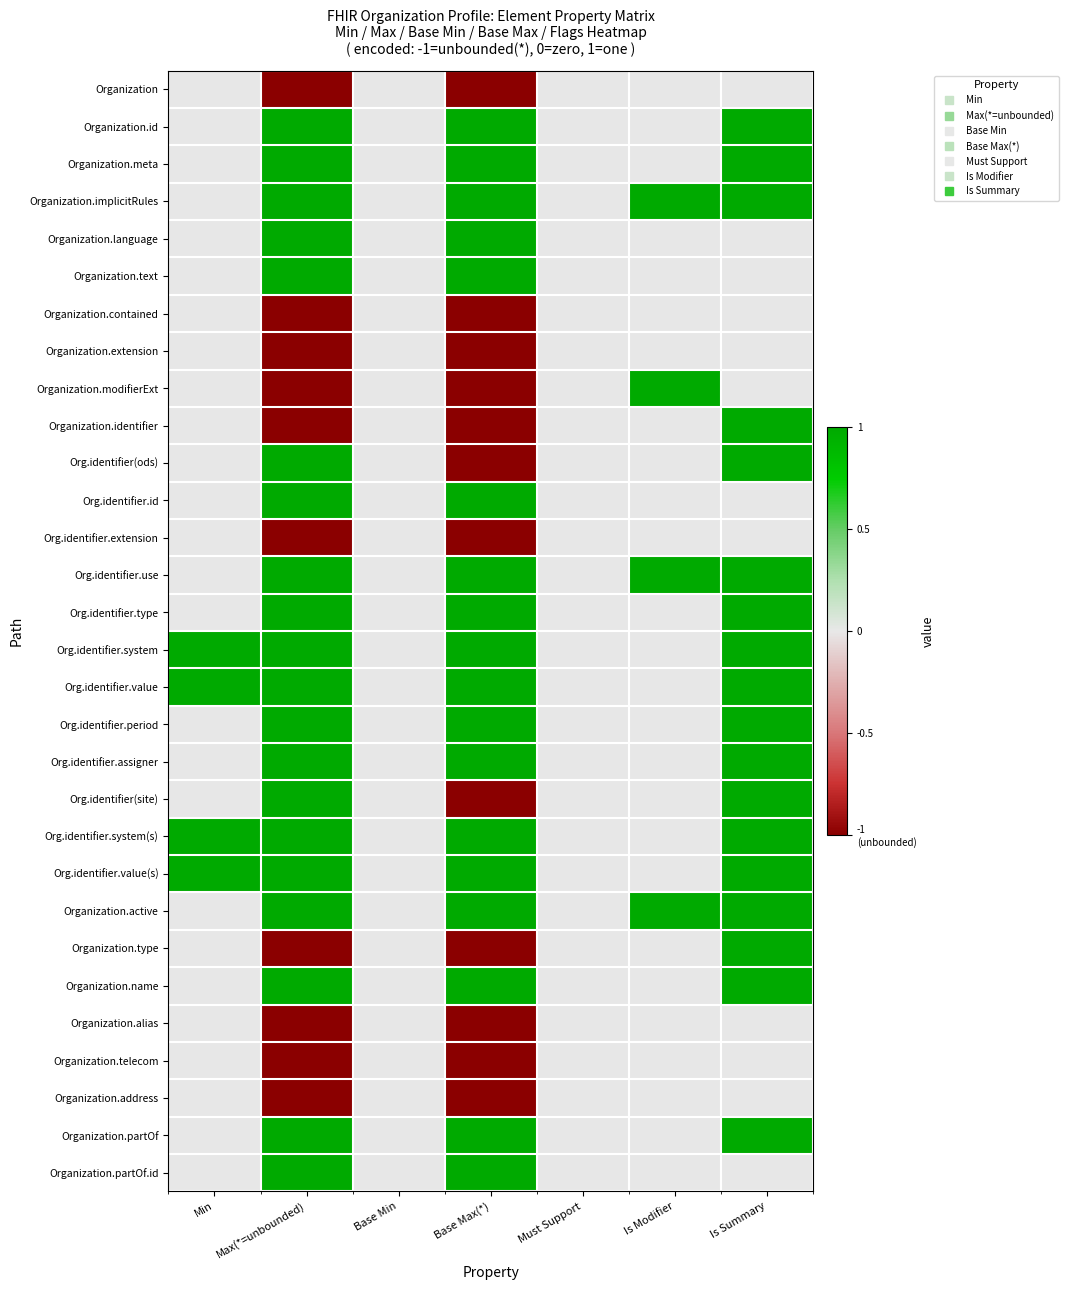

Reading left to right, transcribe all the data shown in this chart.

Organization: Min=0	Max(*=unbounded)=-1	Base Min=0	Base Max(*)=-1	Must Support=0	Is Modifier=0	Is Summary=0
Organization.id: Min=0	Max(*=unbounded)=1	Base Min=0	Base Max(*)=1	Must Support=0	Is Modifier=0	Is Summary=1
Organization.meta: Min=0	Max(*=unbounded)=1	Base Min=0	Base Max(*)=1	Must Support=0	Is Modifier=0	Is Summary=1
Organization.implicitRules: Min=0	Max(*=unbounded)=1	Base Min=0	Base Max(*)=1	Must Support=0	Is Modifier=1	Is Summary=1
Organization.language: Min=0	Max(*=unbounded)=1	Base Min=0	Base Max(*)=1	Must Support=0	Is Modifier=0	Is Summary=0
Organization.text: Min=0	Max(*=unbounded)=1	Base Min=0	Base Max(*)=1	Must Support=0	Is Modifier=0	Is Summary=0
Organization.contained: Min=0	Max(*=unbounded)=-1	Base Min=0	Base Max(*)=-1	Must Support=0	Is Modifier=0	Is Summary=0
Organization.extension: Min=0	Max(*=unbounded)=-1	Base Min=0	Base Max(*)=-1	Must Support=0	Is Modifier=0	Is Summary=0
Organization.modifierExt: Min=0	Max(*=unbounded)=-1	Base Min=0	Base Max(*)=-1	Must Support=0	Is Modifier=1	Is Summary=0
Organization.identifier: Min=0	Max(*=unbounded)=-1	Base Min=0	Base Max(*)=-1	Must Support=0	Is Modifier=0	Is Summary=1
Org.identifier(ods): Min=0	Max(*=unbounded)=1	Base Min=0	Base Max(*)=-1	Must Support=0	Is Modifier=0	Is Summary=1
Org.identifier.id: Min=0	Max(*=unbounded)=1	Base Min=0	Base Max(*)=1	Must Support=0	Is Modifier=0	Is Summary=0
Org.identifier.extension: Min=0	Max(*=unbounded)=-1	Base Min=0	Base Max(*)=-1	Must Support=0	Is Modifier=0	Is Summary=0
Org.identifier.use: Min=0	Max(*=unbounded)=1	Base Min=0	Base Max(*)=1	Must Support=0	Is Modifier=1	Is Summary=1
Org.identifier.type: Min=0	Max(*=unbounded)=1	Base Min=0	Base Max(*)=1	Must Support=0	Is Modifier=0	Is Summary=1
Org.identifier.system: Min=1	Max(*=unbounded)=1	Base Min=0	Base Max(*)=1	Must Support=0	Is Modifier=0	Is Summary=1
Org.identifier.value: Min=1	Max(*=unbounded)=1	Base Min=0	Base Max(*)=1	Must Support=0	Is Modifier=0	Is Summary=1
Org.identifier.period: Min=0	Max(*=unbounded)=1	Base Min=0	Base Max(*)=1	Must Support=0	Is Modifier=0	Is Summary=1
Org.identifier.assigner: Min=0	Max(*=unbounded)=1	Base Min=0	Base Max(*)=1	Must Support=0	Is Modifier=0	Is Summary=1
Org.identifier(site): Min=0	Max(*=unbounded)=1	Base Min=0	Base Max(*)=-1	Must Support=0	Is Modifier=0	Is Summary=1
Org.identifier.system(s): Min=1	Max(*=unbounded)=1	Base Min=0	Base Max(*)=1	Must Support=0	Is Modifier=0	Is Summary=1
Org.identifier.value(s): Min=1	Max(*=unbounded)=1	Base Min=0	Base Max(*)=1	Must Support=0	Is Modifier=0	Is Summary=1
Organization.active: Min=0	Max(*=unbounded)=1	Base Min=0	Base Max(*)=1	Must Support=0	Is Modifier=1	Is Summary=1
Organization.type: Min=0	Max(*=unbounded)=-1	Base Min=0	Base Max(*)=-1	Must Support=0	Is Modifier=0	Is Summary=1
Organization.name: Min=0	Max(*=unbounded)=1	Base Min=0	Base Max(*)=1	Must Support=0	Is Modifier=0	Is Summary=1
Organization.alias: Min=0	Max(*=unbounded)=-1	Base Min=0	Base Max(*)=-1	Must Support=0	Is Modifier=0	Is Summary=0
Organization.telecom: Min=0	Max(*=unbounded)=-1	Base Min=0	Base Max(*)=-1	Must Support=0	Is Modifier=0	Is Summary=0
Organization.address: Min=0	Max(*=unbounded)=-1	Base Min=0	Base Max(*)=-1	Must Support=0	Is Modifier=0	Is Summary=0
Organization.partOf: Min=0	Max(*=unbounded)=1	Base Min=0	Base Max(*)=1	Must Support=0	Is Modifier=0	Is Summary=1
Organization.partOf.id: Min=0	Max(*=unbounded)=1	Base Min=0	Base Max(*)=1	Must Support=0	Is Modifier=0	Is Summary=0